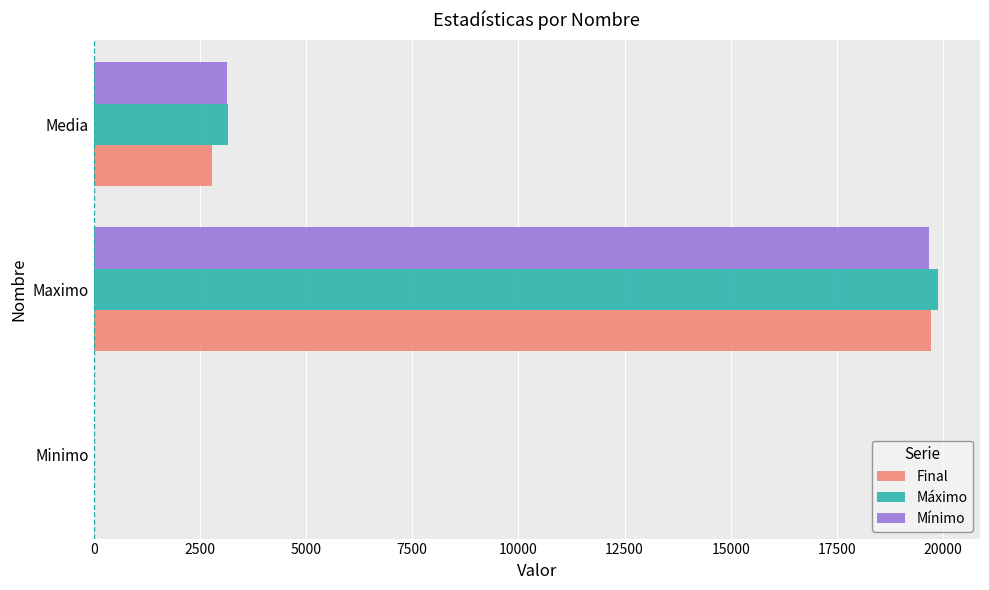

Which label corresponds to the largest value in the chart?

Maximo